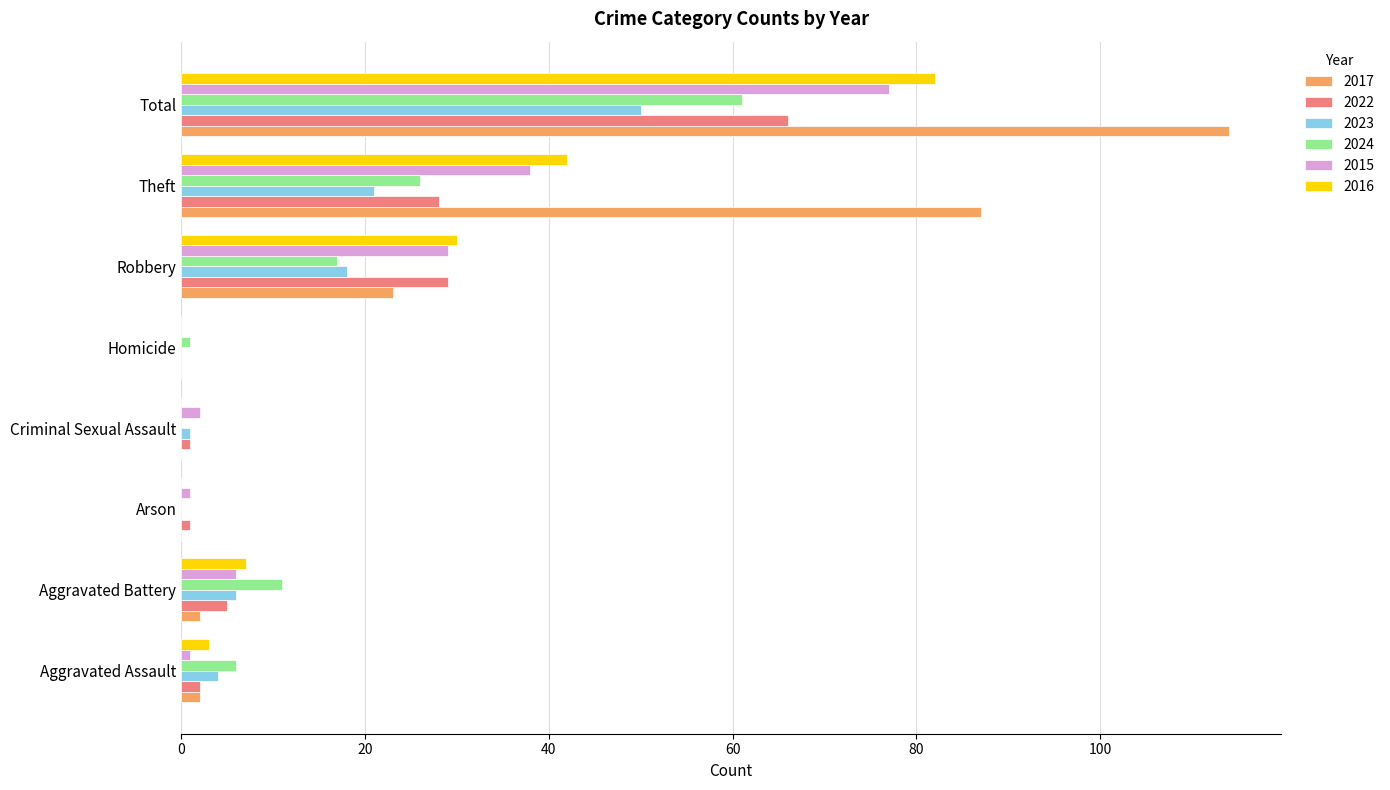

What is the spread (max minus min) of values at Criminal Sexual Assault?

2